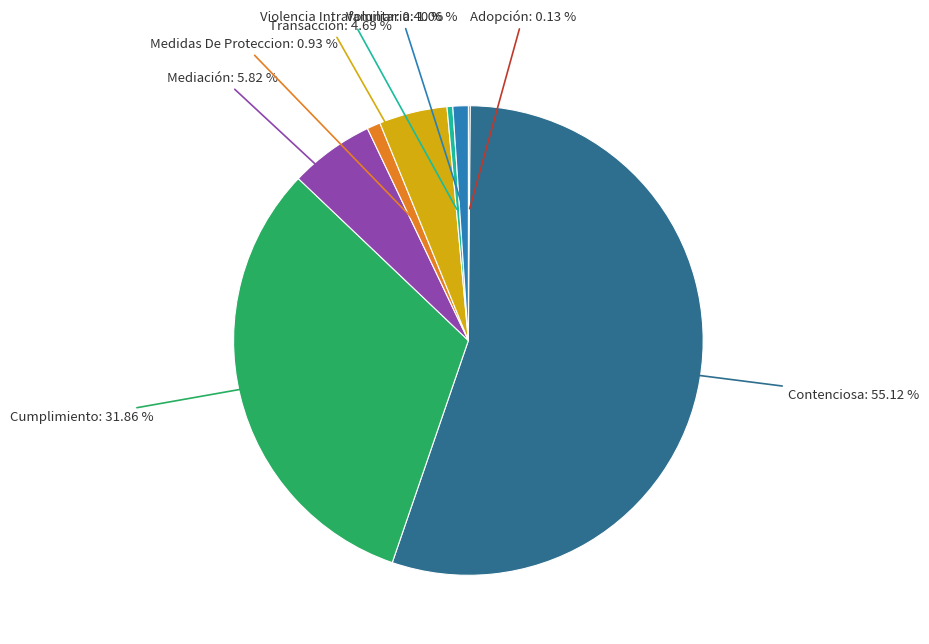

Between Transacción and Mediación, which is larger?

Mediación